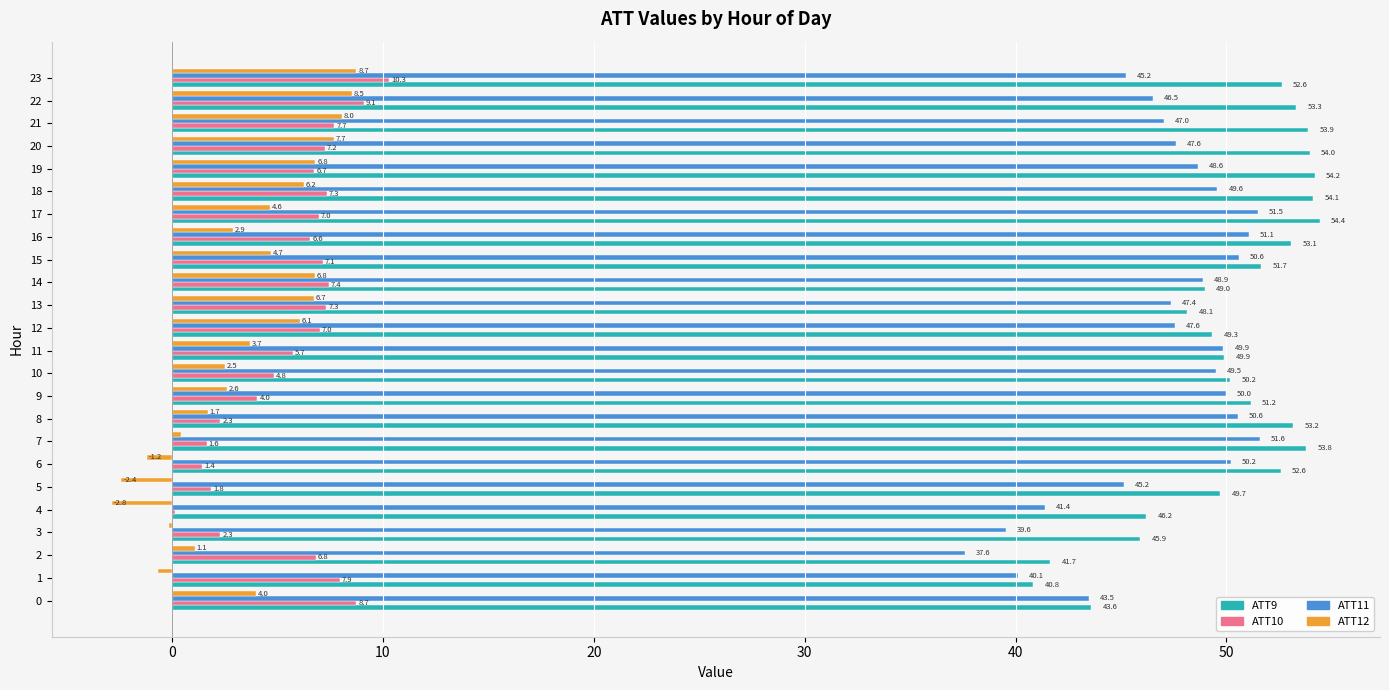

Which series changed the most between 13 and 14?

ATT11